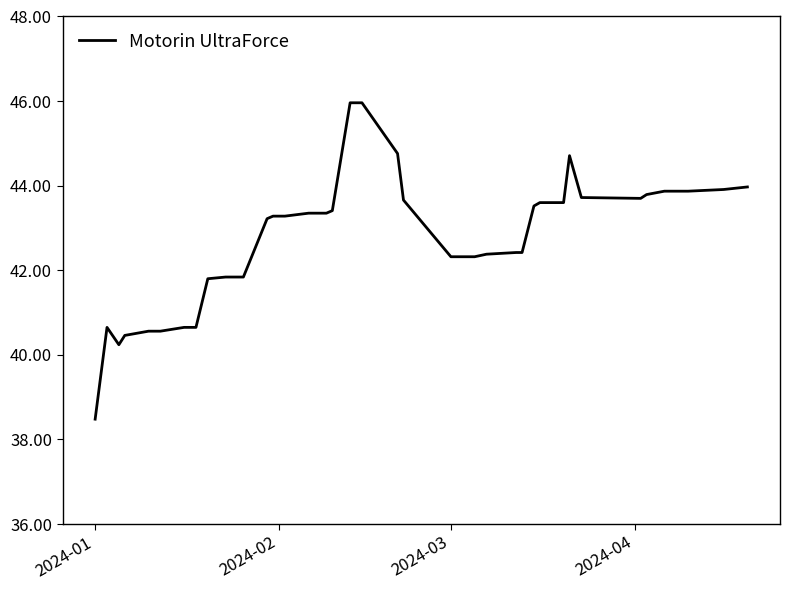

What is the greatest value displayed?

46.0